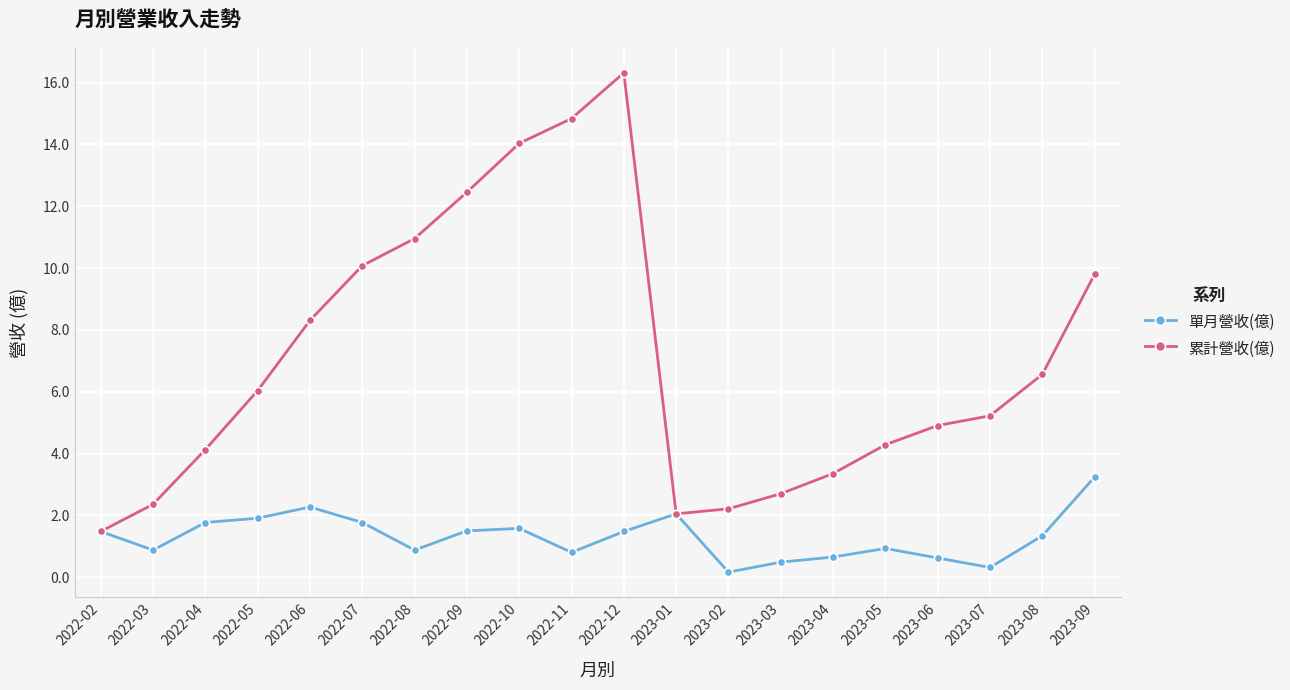

In 單月營收(億), how many points are higher than both neighbors (excluding endpoints)?

4